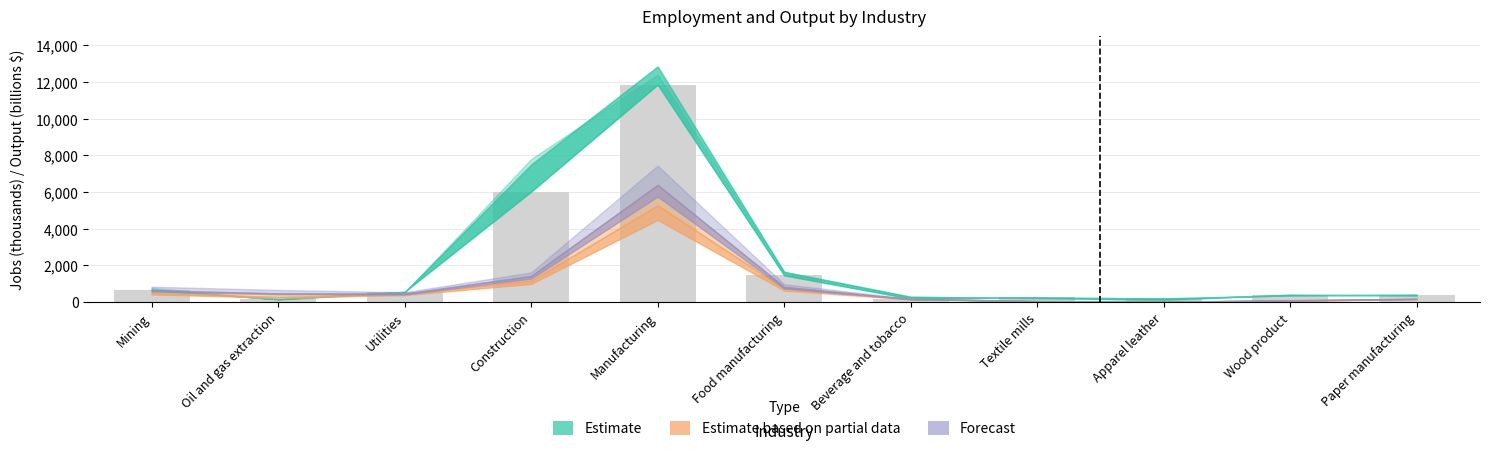

What is the value of the 10th bar from the left?

360.2